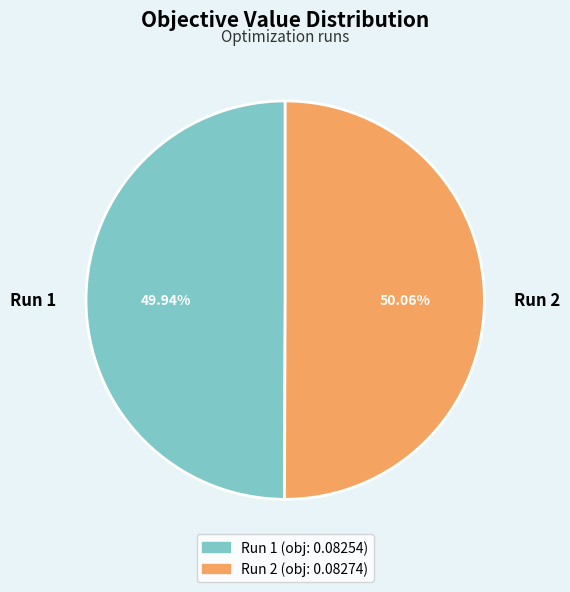

Is the sum of Run 2 and Run 1 greater than half?

Yes